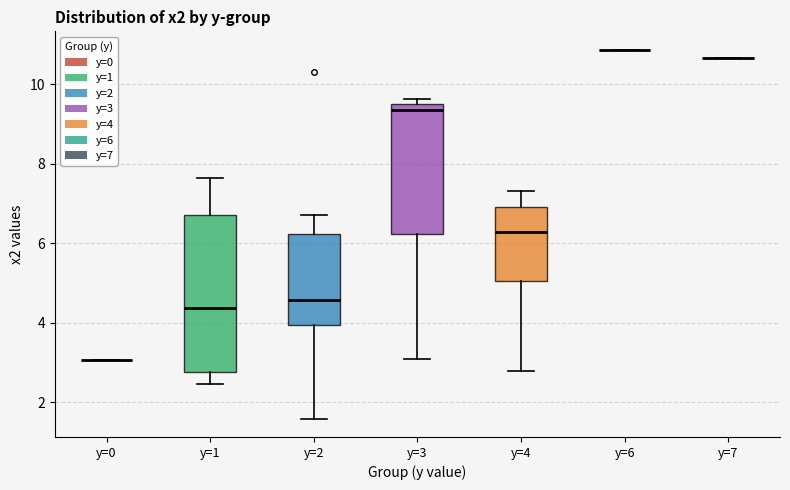

Comparing the boxes themselves (not the whiskers), which one is the tallest?

y=1